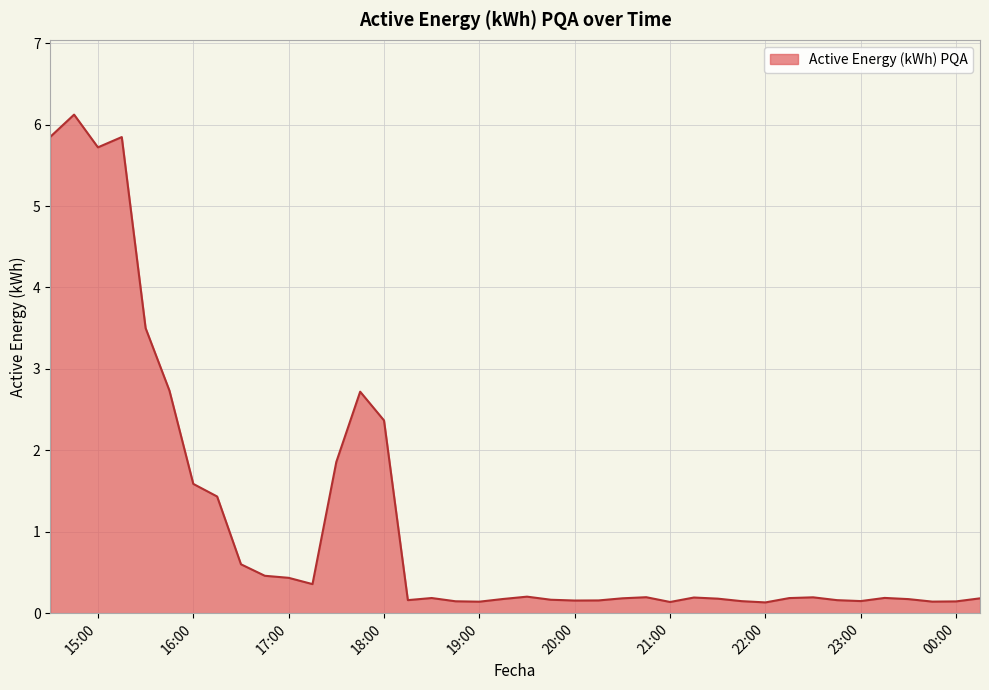

What is the greatest value displayed?

6.1